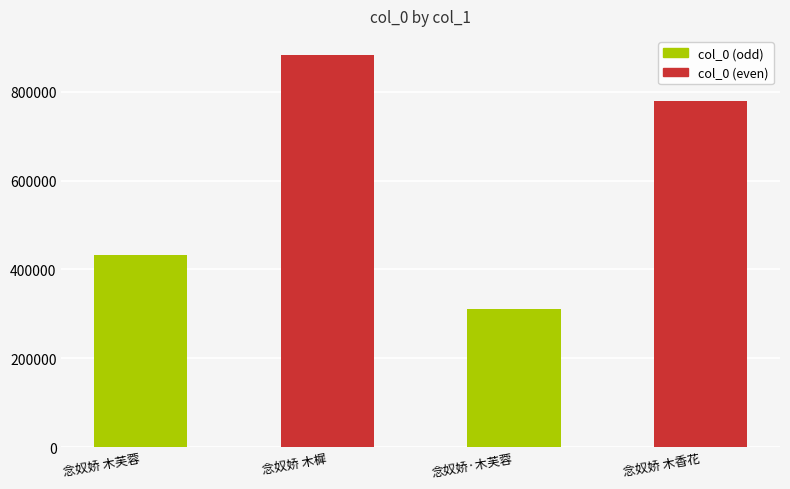

How many bars are there in total?

4